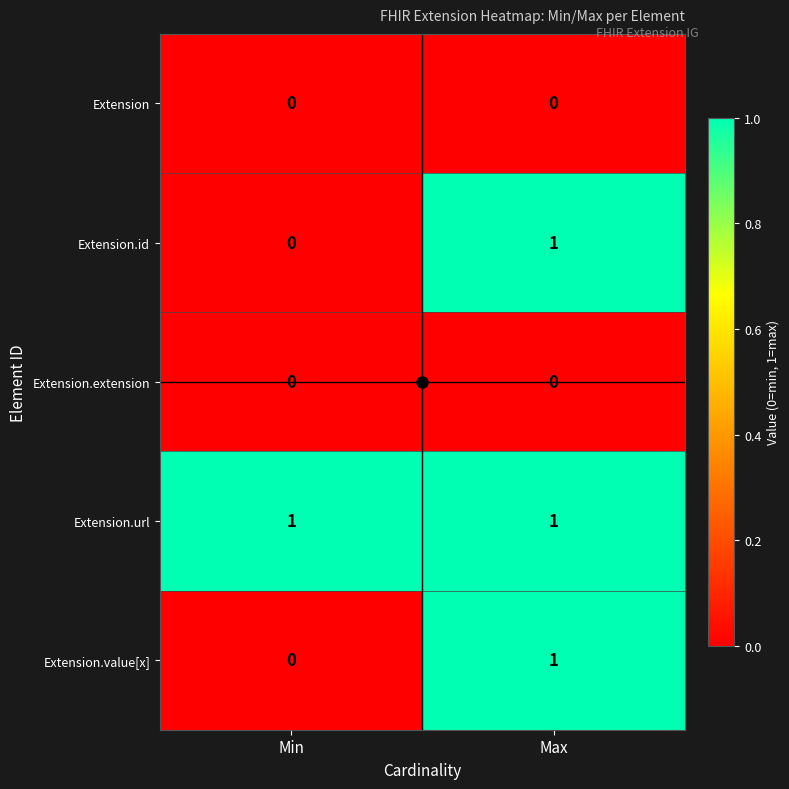

Rank the categories by Extension.value[x] value from lowest to highest.

Min, Max